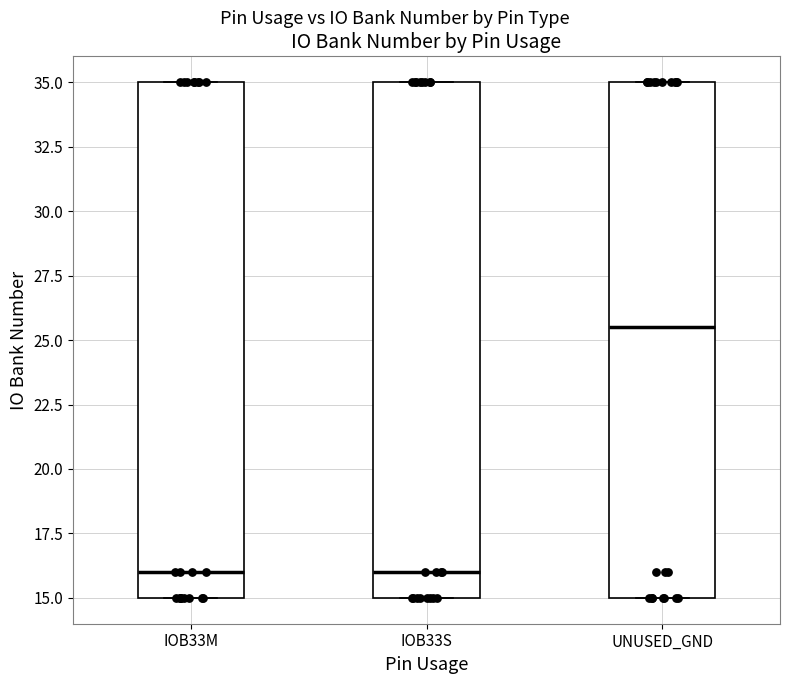

Which box's median line is the highest?

UNUSED_GND